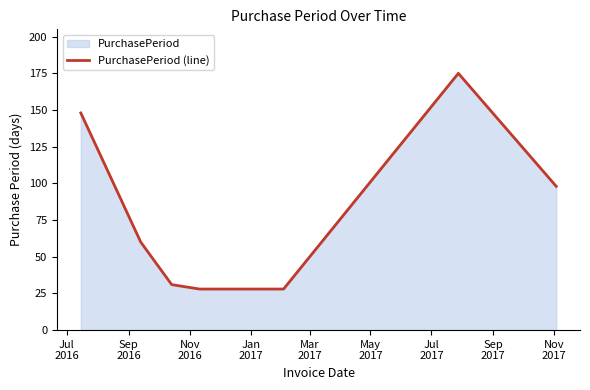

How many lines are shown in the chart?

1